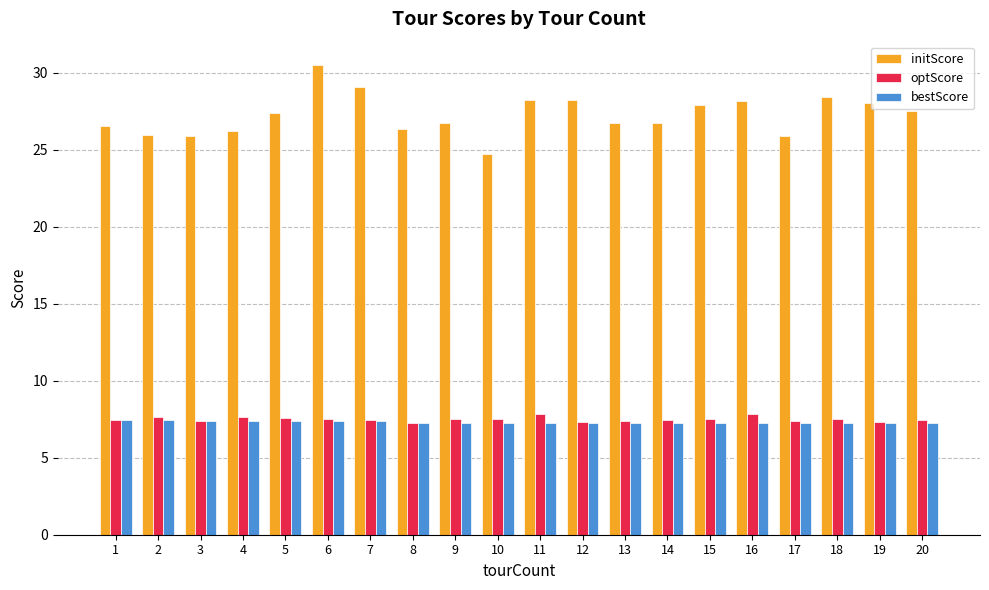

The optScore series shows 7.2 at 8. True or false?

True